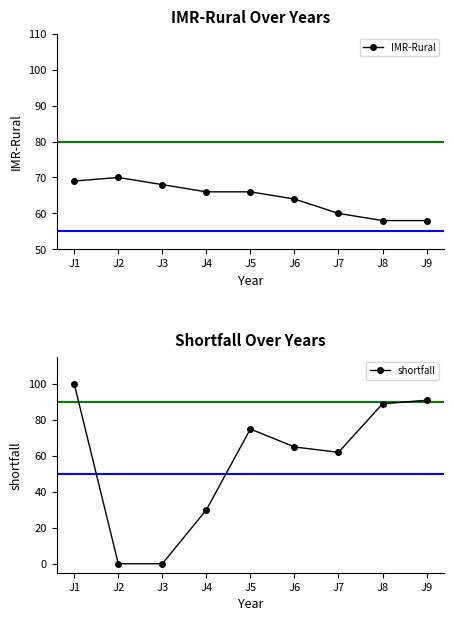

What is the average value of the IMR-Rural series?

64